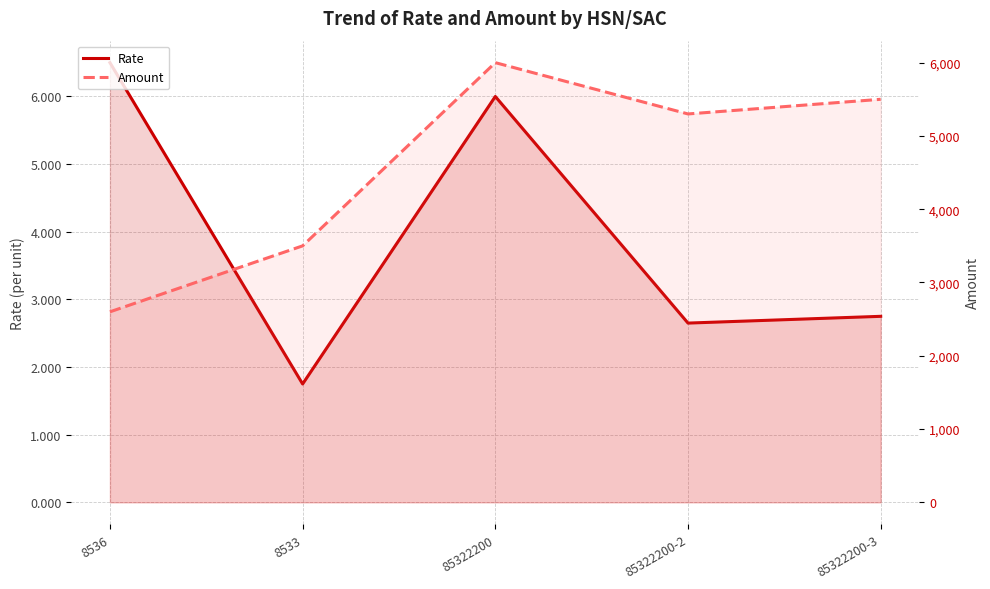

At which label does Rate first exceed 2?

8536